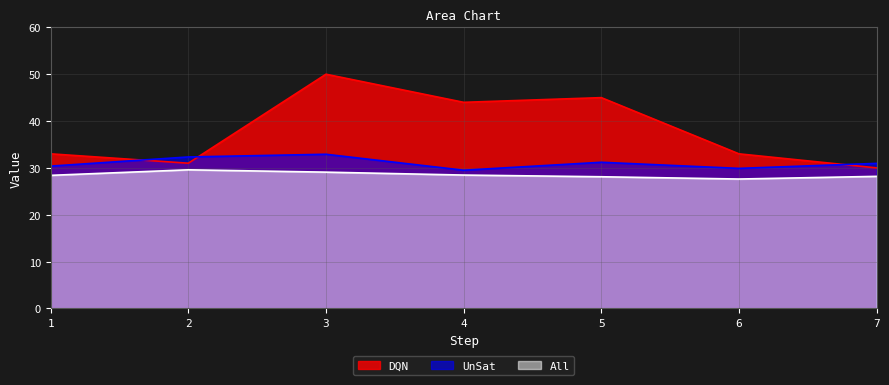

How many lines are shown in the chart?

3